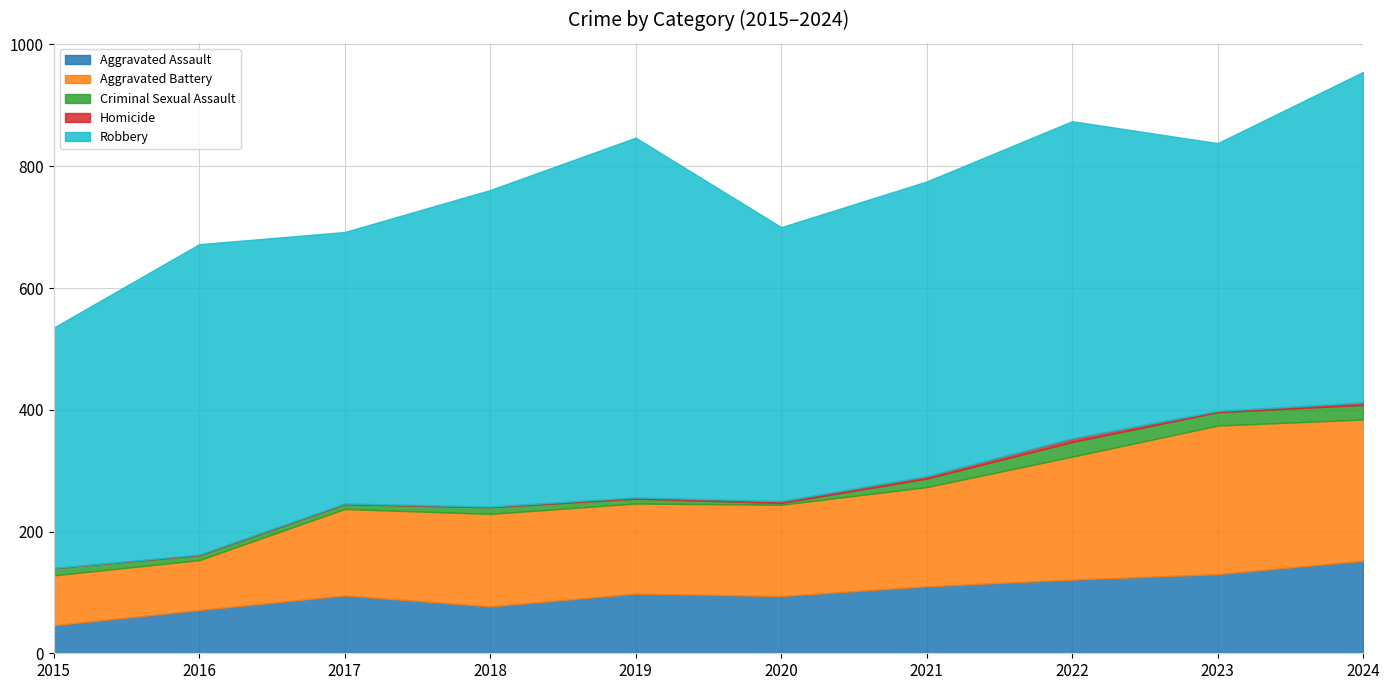

How many values in the Criminal Sexual Assault series exceed 12?

4